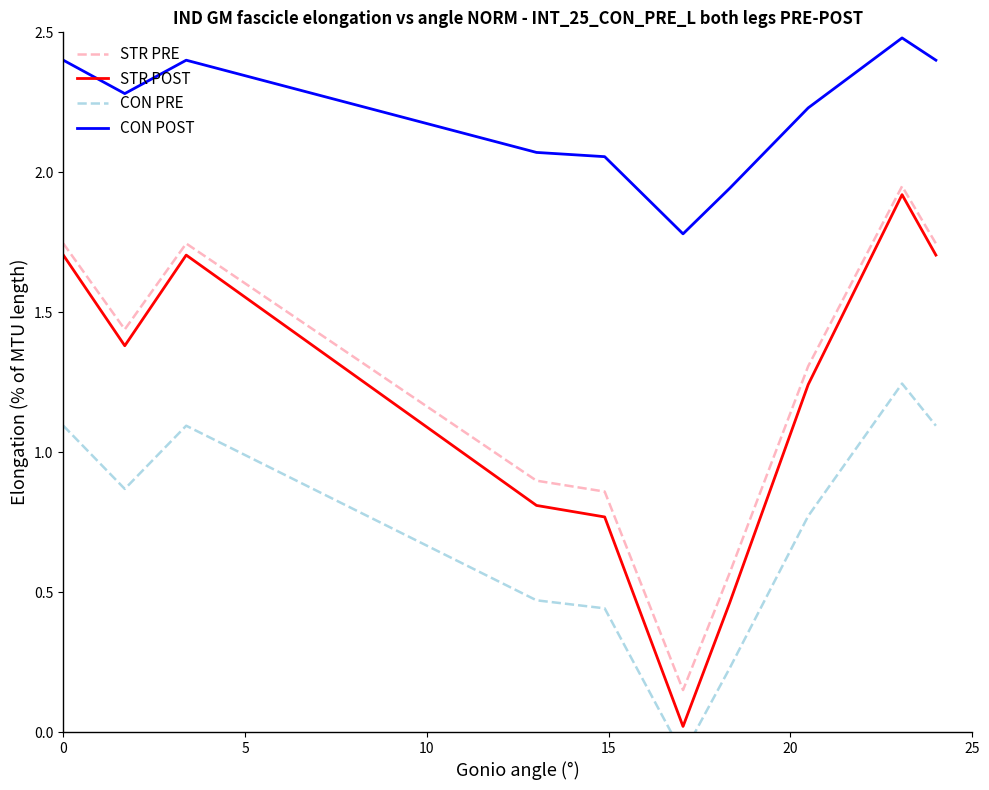

How many series are shown in this chart?

4